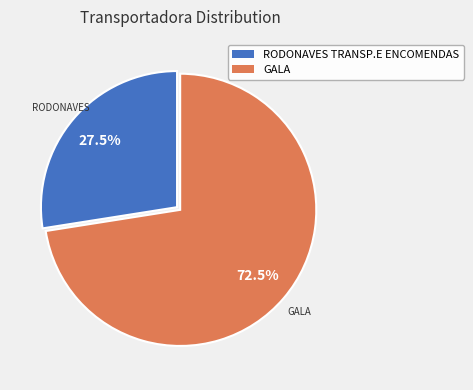

What portion of the pie excludes GALA?

27.5%